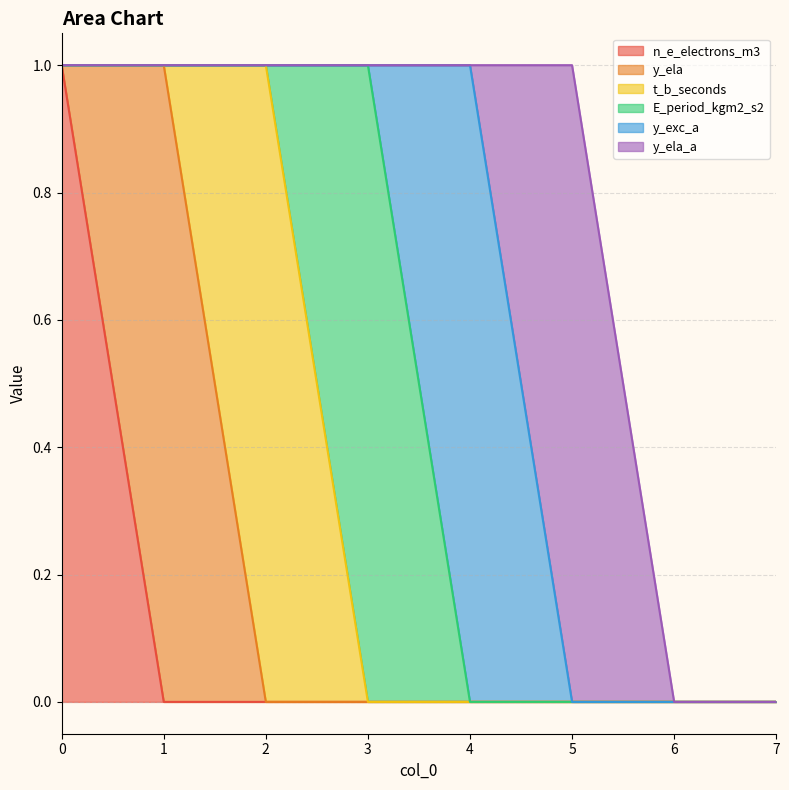

True or false: y_ela and E_period_kgm2_s2 intersect in this chart.

False